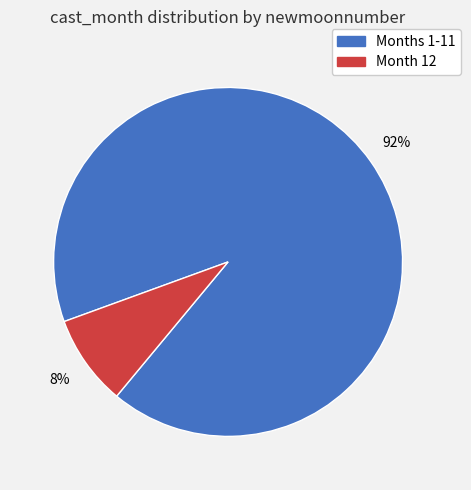

Is there a majority slice in this chart?

Yes